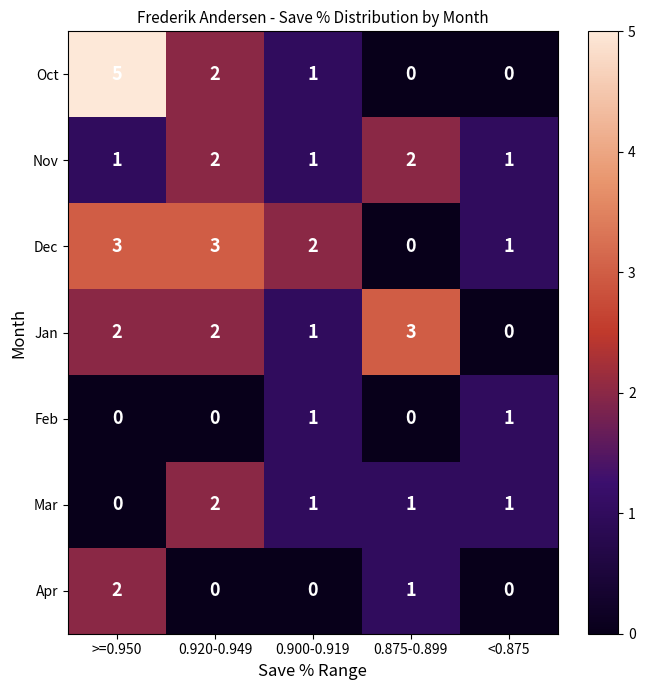

What is the sum of all Mar values?

5